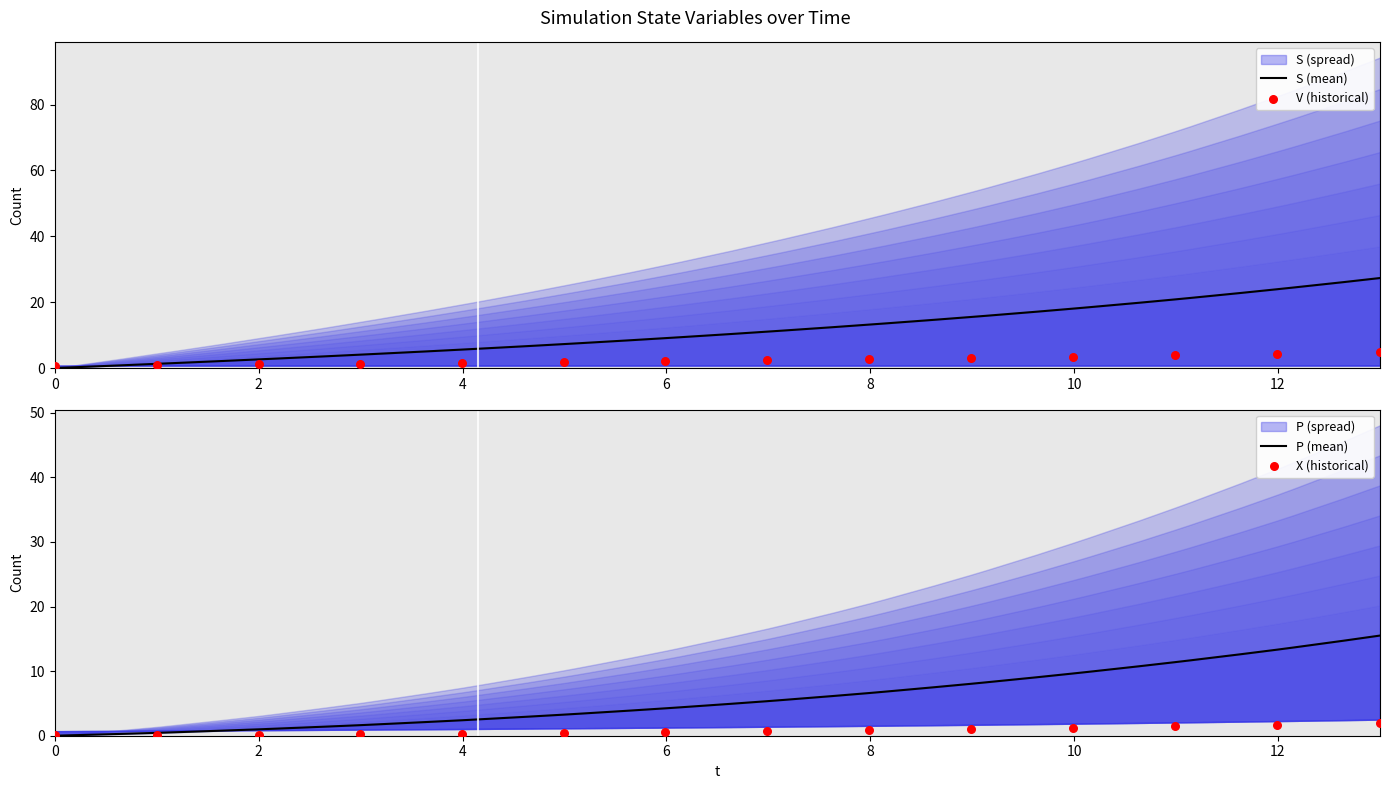

Which series has the largest total across all categories?

S